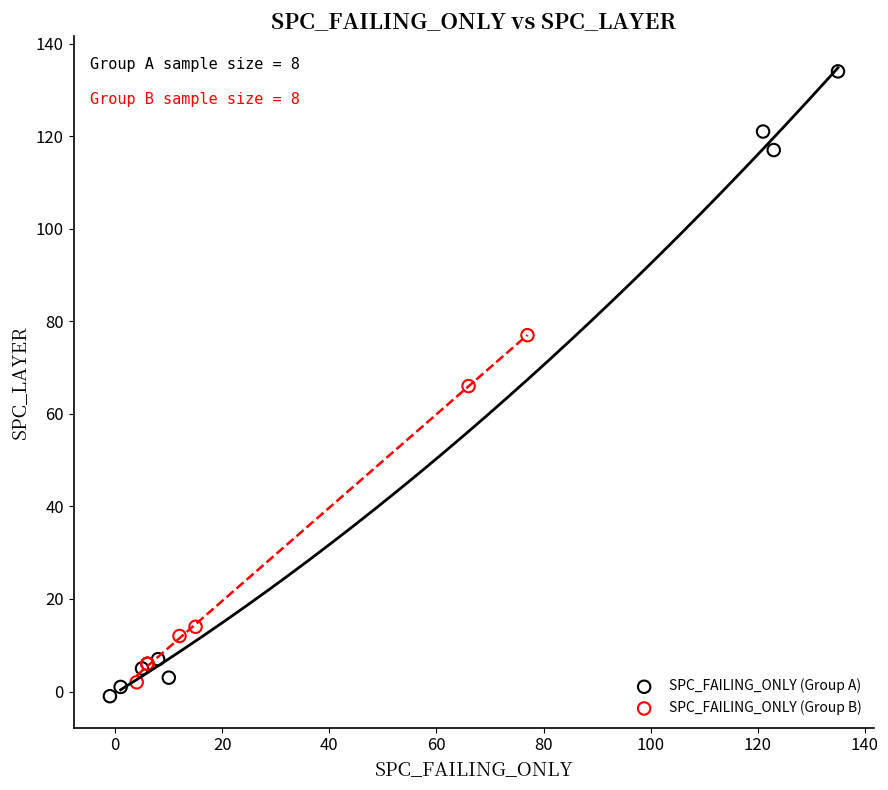

Which series has the widest spread of Y values?

SPC_FAILING_ONLY (Group A)